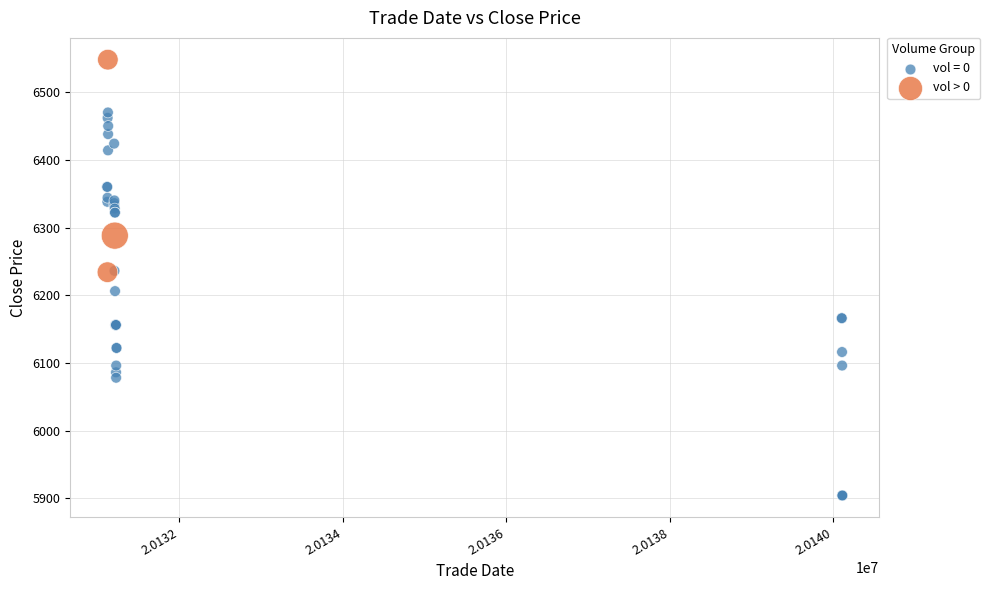

Which series contains the lowest Y value?

vol = 0